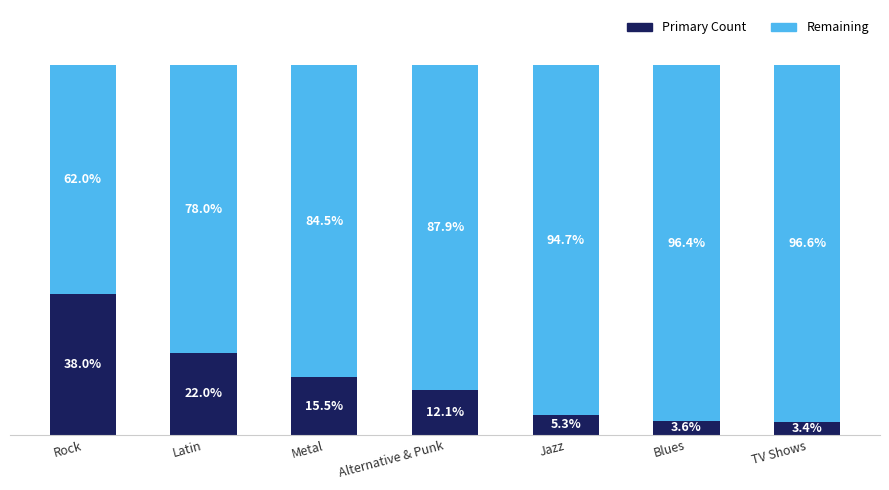

Where is Primary Count nearest to the value 20?

Latin